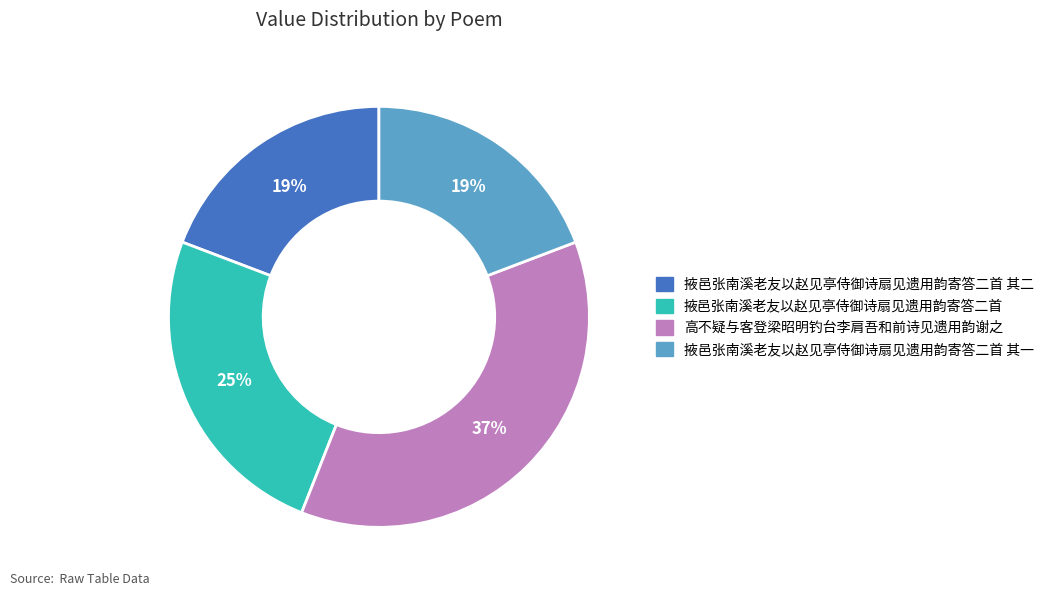

Which category has the biggest portion of the pie?

高不疑与客登梁昭明钓台李肩吾和前诗见遗用韵谢之